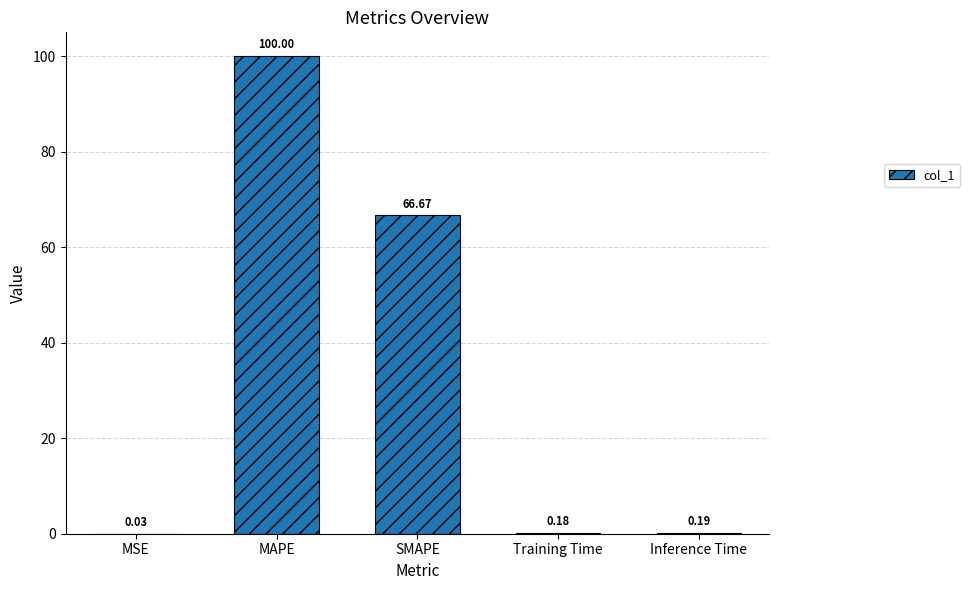

Which label corresponds to the largest value in the chart?

MAPE